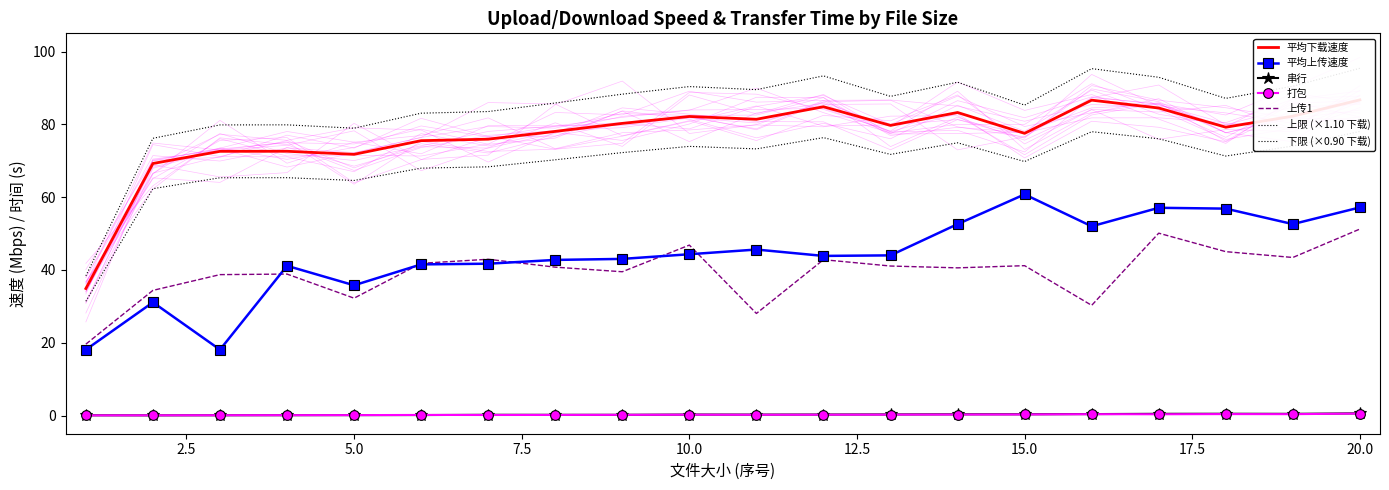

Reading right to left, extract all data points from this chart.

平均下载速度: 86.7	82.2	79.2	84.5	86.6	77.5	83.2	79.7	84.8	81.4	82.2	80.3	78.1	75.9	75.5	71.8	72.6	72.6	69.2	34.9
平均上传速度: 57.2	52.6	56.8	57.1	52.0	60.8	52.6	44.0	43.9	45.6	44.3	43.0	42.8	41.7	41.5	35.8	41.1	18.1	31.1	18.1
串行: 0.6	0.5	0.5	0.5	0.4	0.3	0.3	0.3	0.3	0.3	0.3	0.2	0.2	0.2	0.1	0.1	0.1	0.1	0.0	0.1
打包: 0.5	0.4	0.4	0.3	0.4	0.3	0.3	0.2	0.2	0.2	0.2	0.2	0.2	0.1	0.2	0.1	0.1	0.1	0.1	0.0
上传1: 51.2	43.4	45.0	50.1	30.3	41.2	40.6	41.1	42.8	28.0	46.8	39.5	40.8	42.9	41.8	32.2	38.9	38.7	34.4	19.6